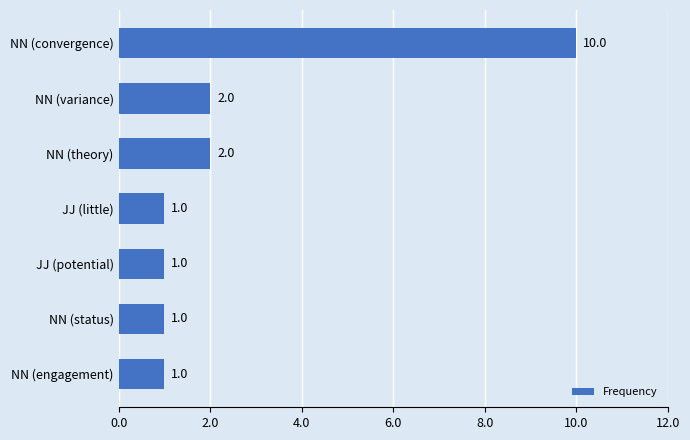

What is the difference between the second highest and minimum values?

1